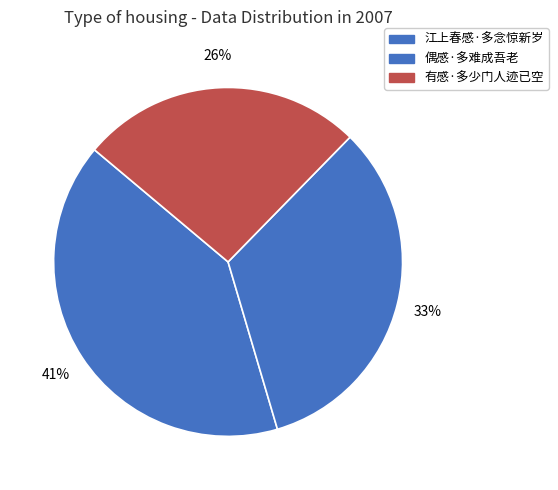

Which slice is the largest?

江上春感·多念惊新岁